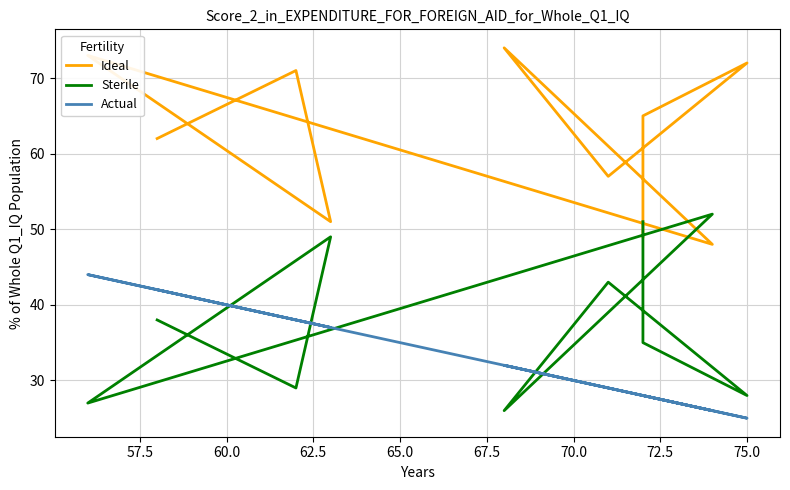

Reading left to right, transcribe all the data shown in this chart.

Ideal: 62	71	51	73	48	74	57	72	65	49
Sterile: 38	29	49	27	52	26	43	28	35	51
Actual: 42	38	37	44	26	32	29	25	28	28